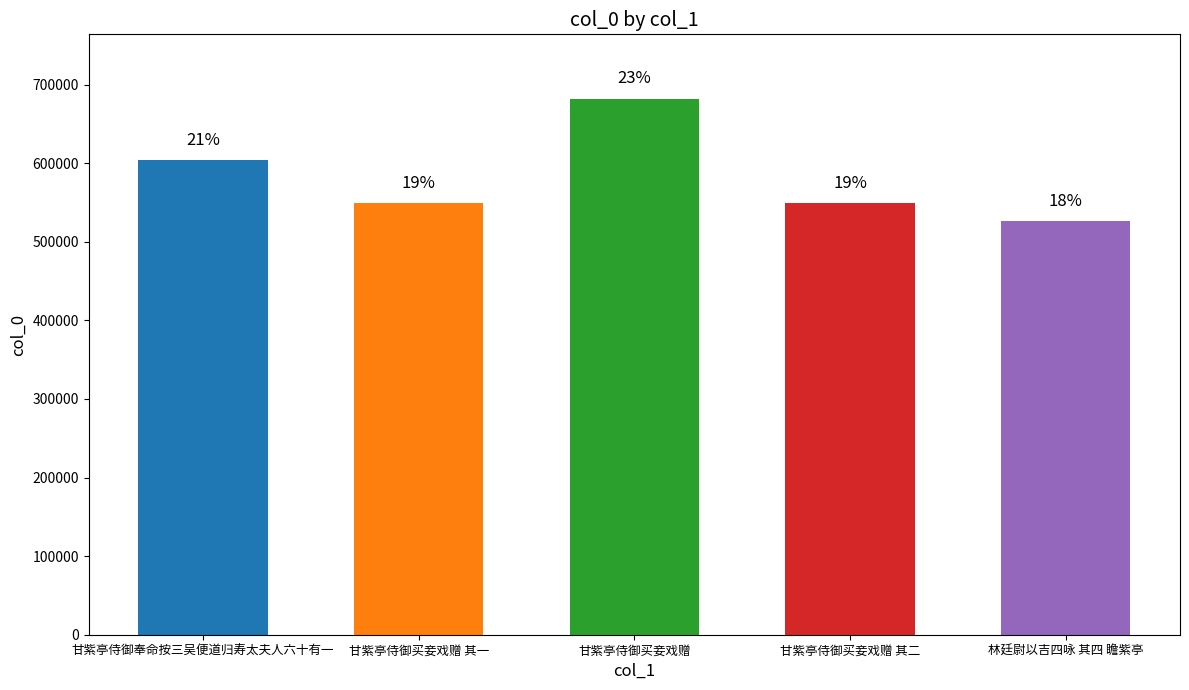

What is the change in value from 甘紫亭侍御奉命按三吴便道归寿太夫人六十有一 to 甘紫亭侍御买妾戏赠?

+78338